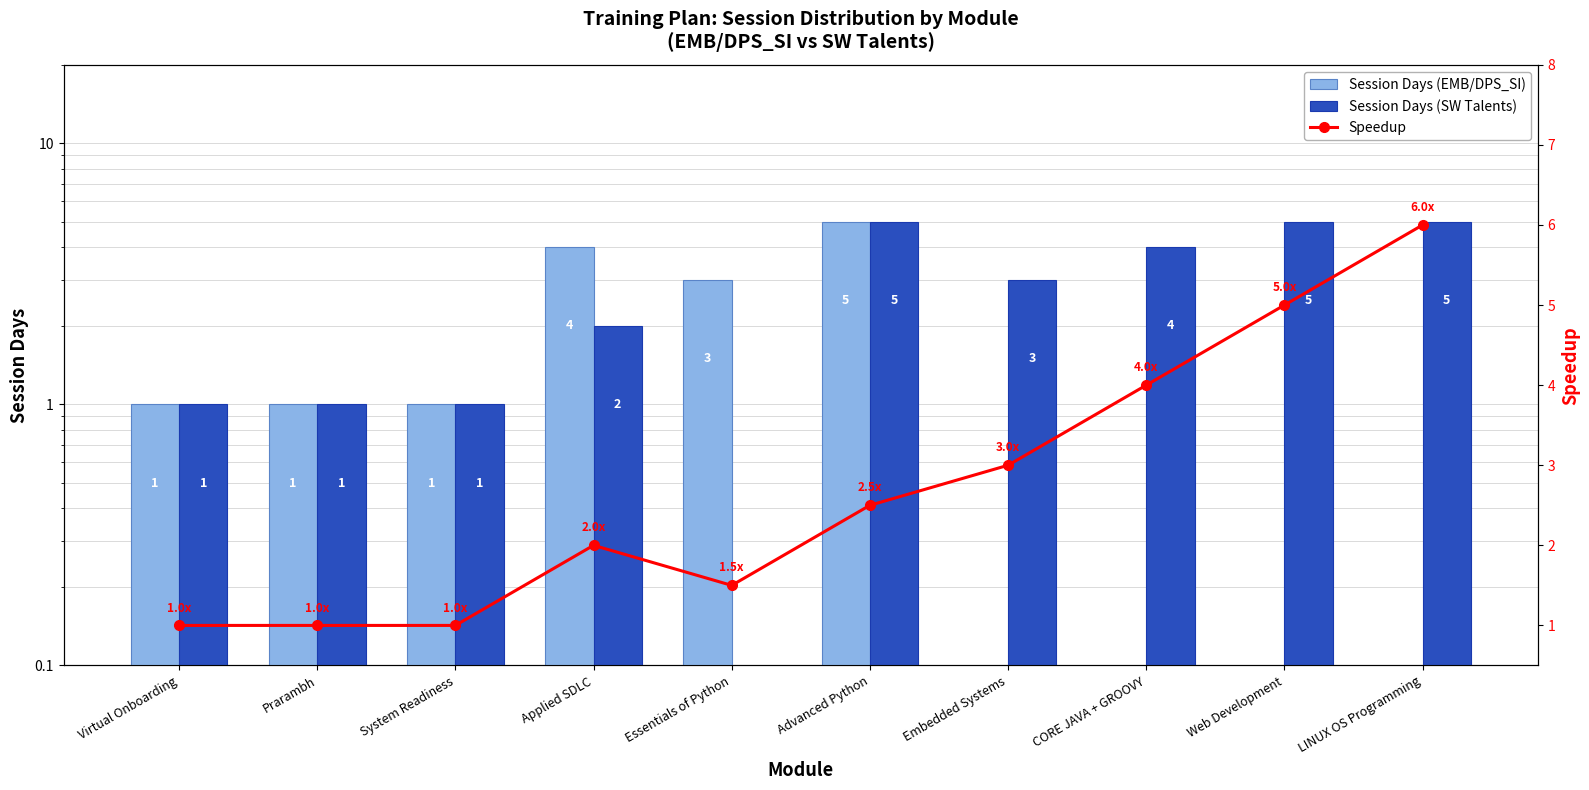

What value does the Speedup series have at Applied SDLC?

2.0